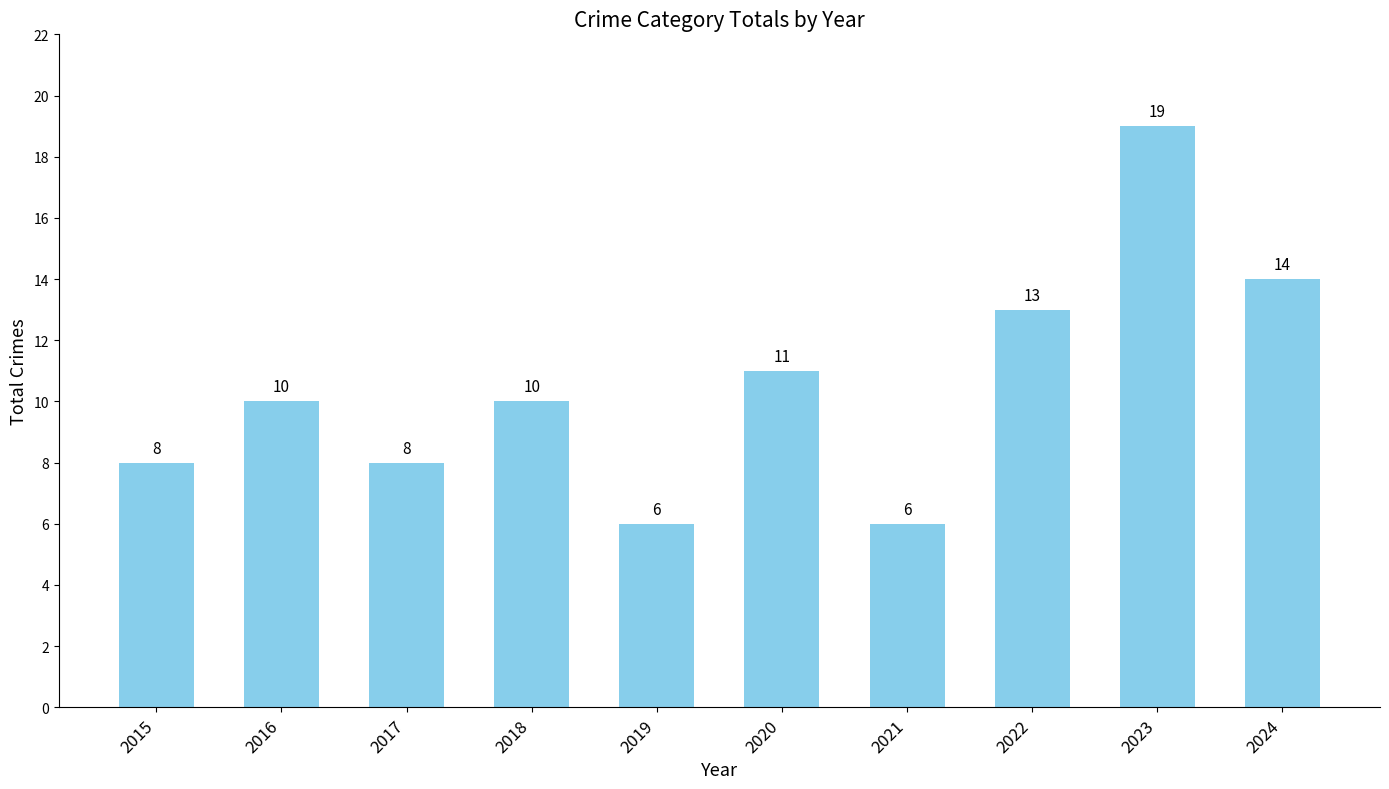

What is the change in value from 2019 to 2024?

+8